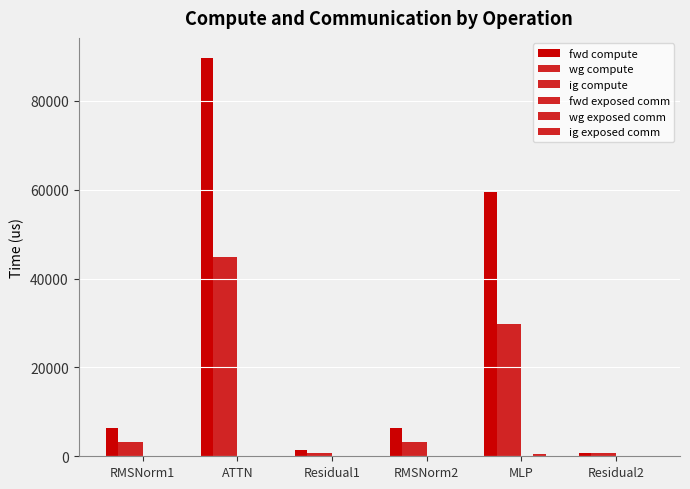

At which category is the sum across all series the highest?

ATTN